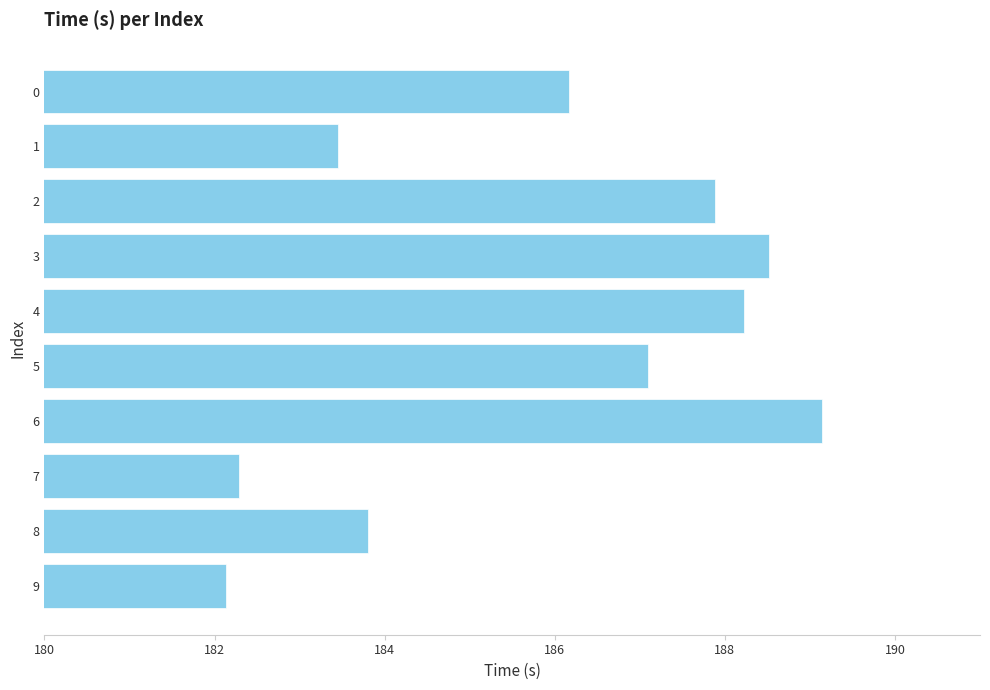

The value at 1 is 76.1. True or false?

False